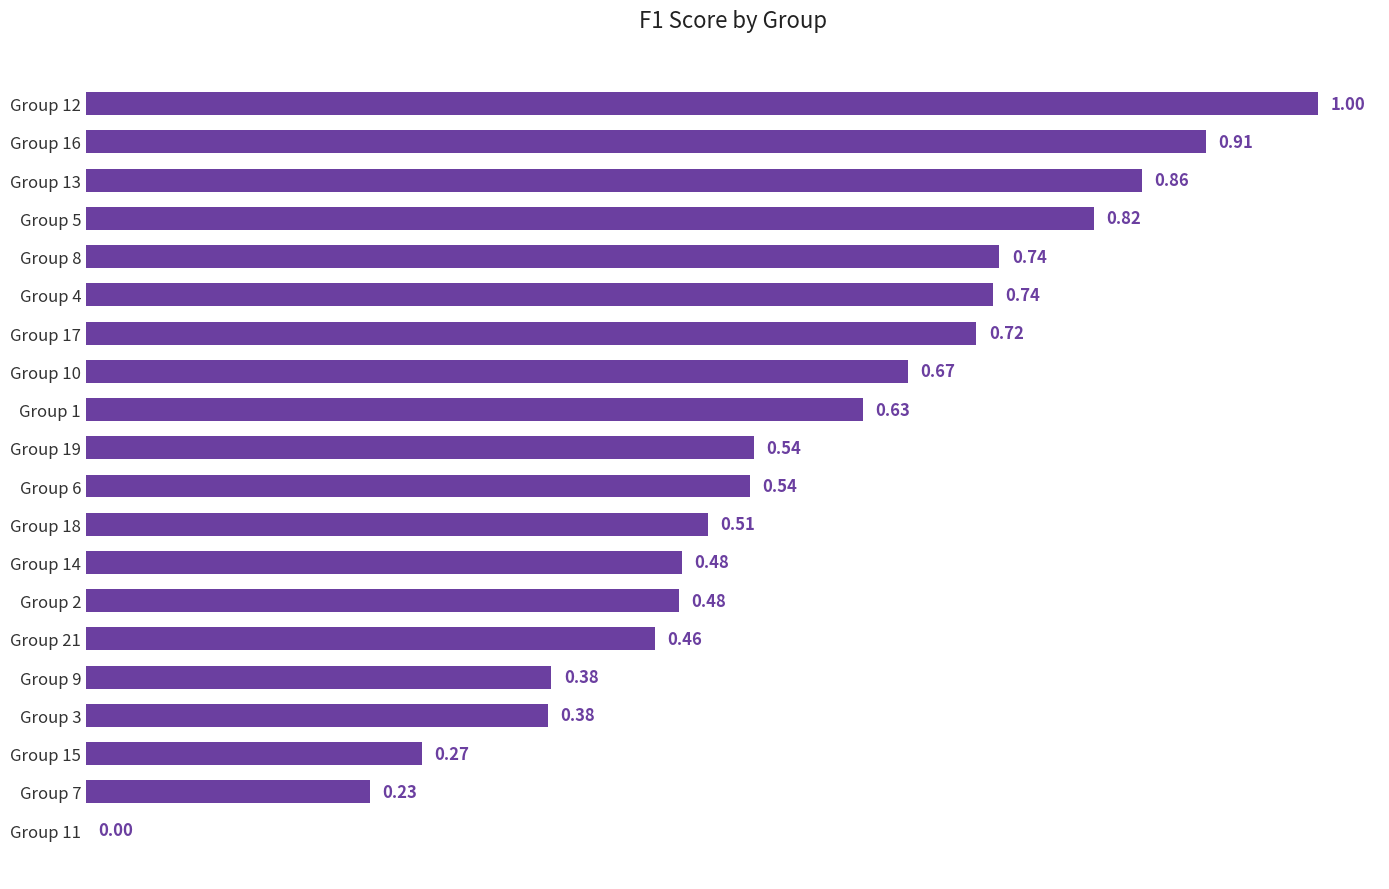

How many categories are shown in the chart?

20